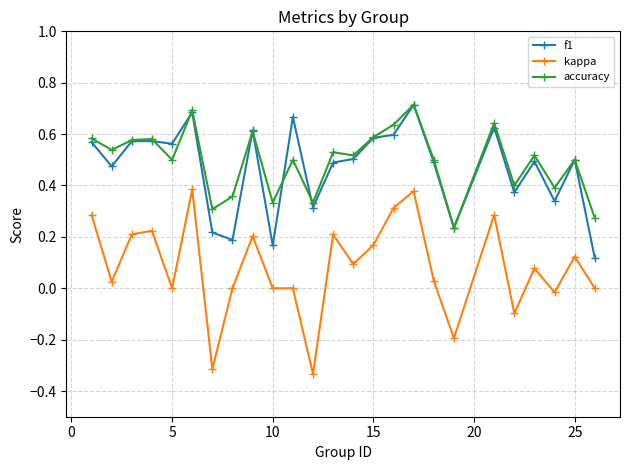

True or false: kappa and accuracy intersect in this chart.

False